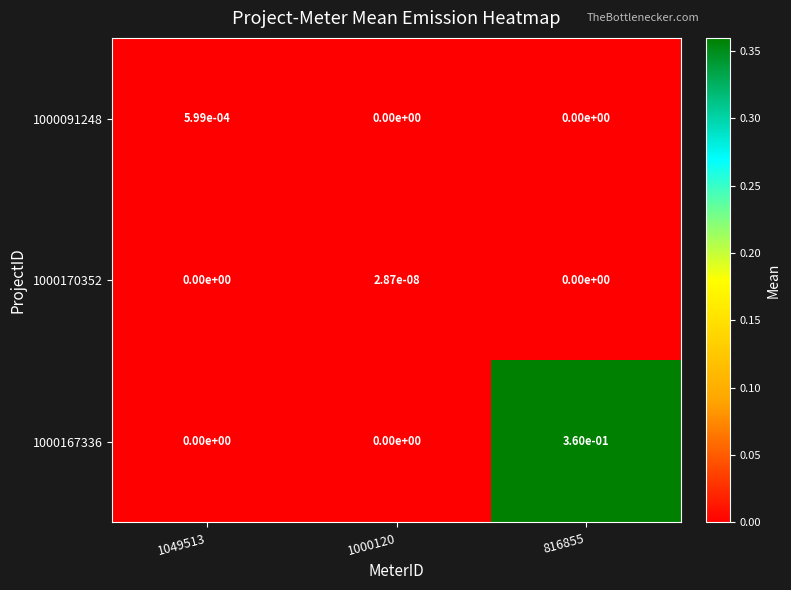

The value of 1000167336 at 1049513 is 0.0. True or false?

True